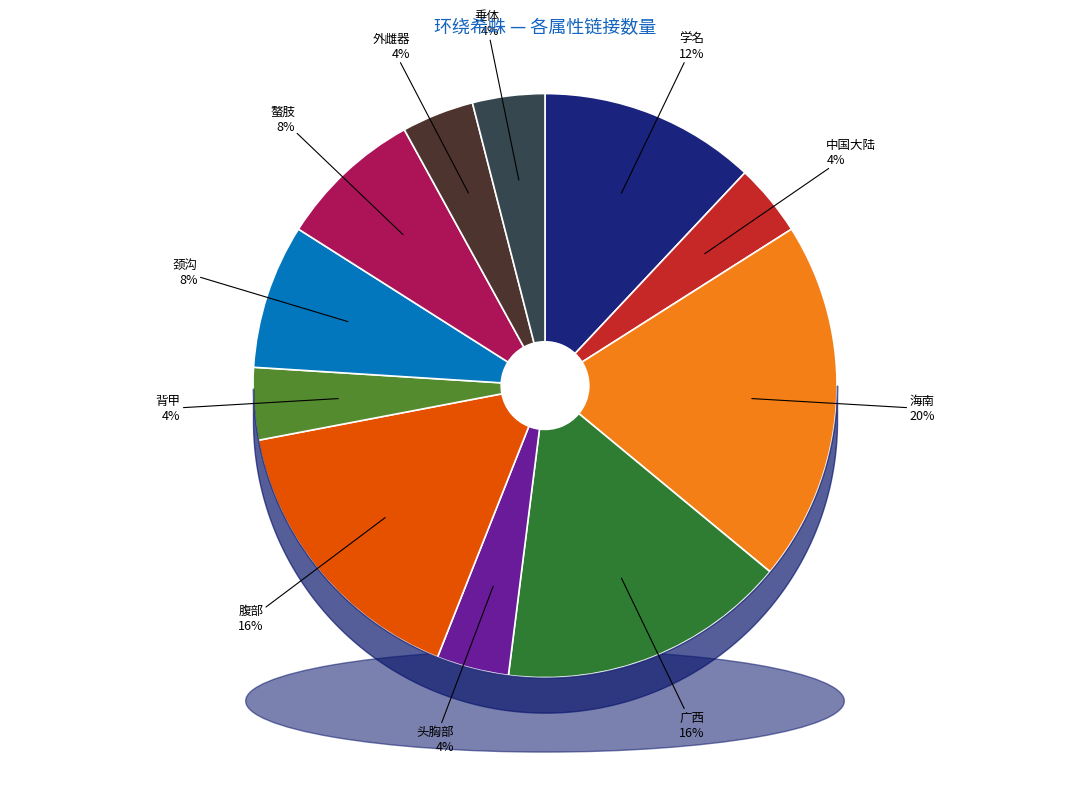

To the nearest percent, what is the combined percentage of 垂体 and 腹部?

20%